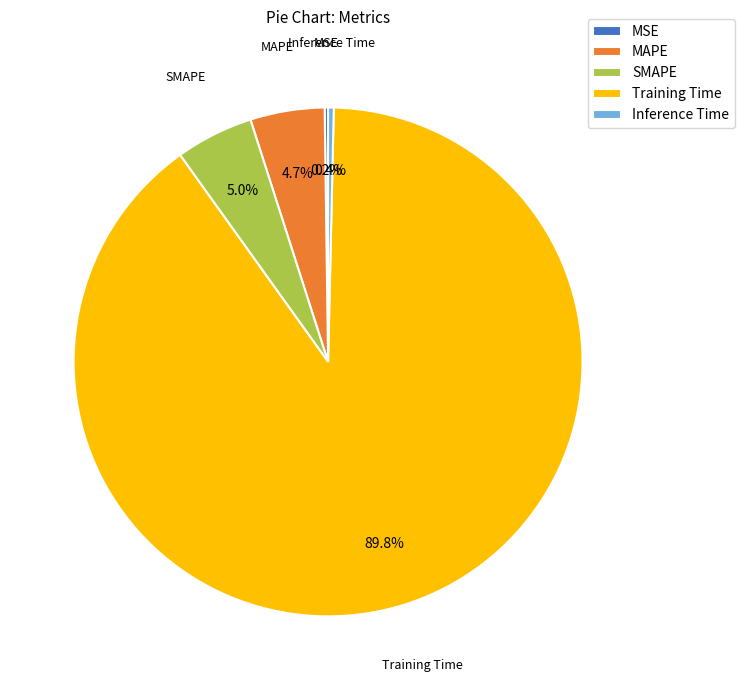

Does any single category account for the majority?

Yes